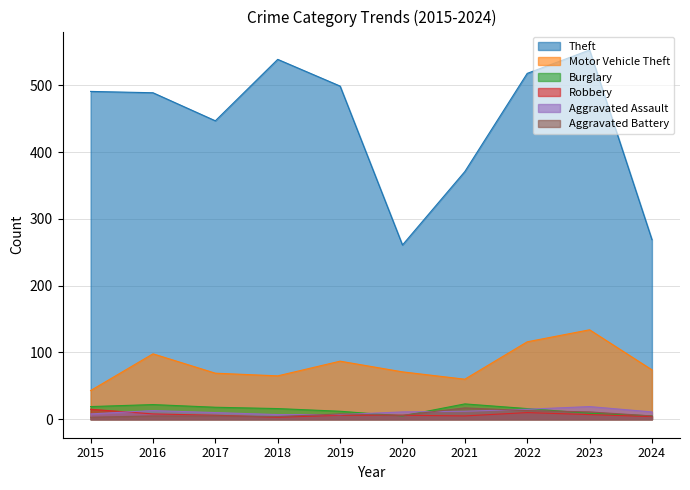

Where does the Aggravated Assault series first go above 11?

2016